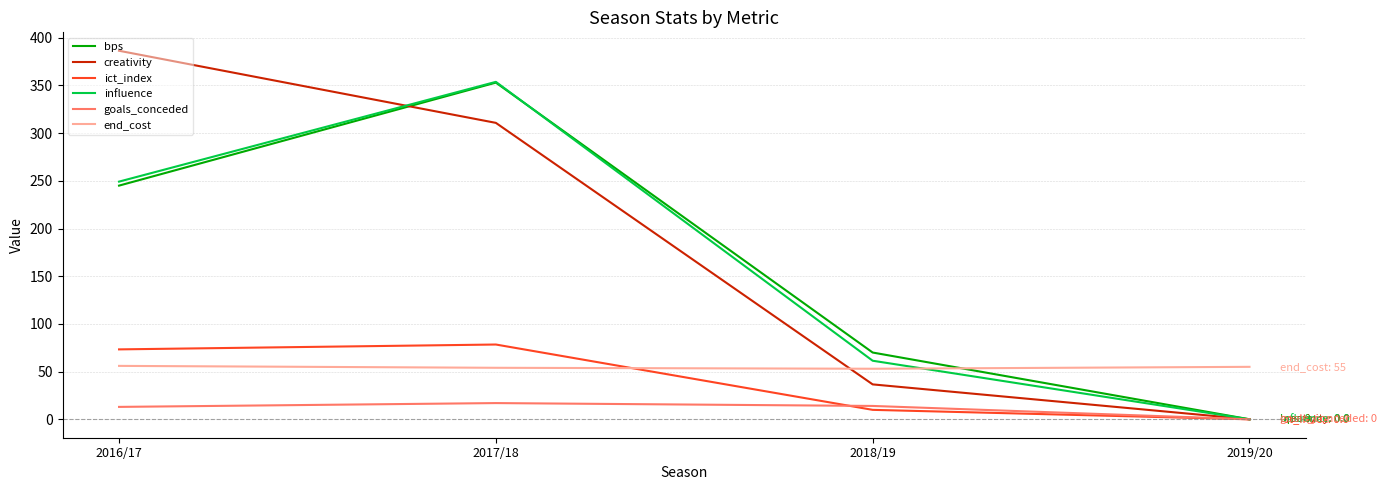

What is the spread (max minus min) of values at 2018/19?

60.1